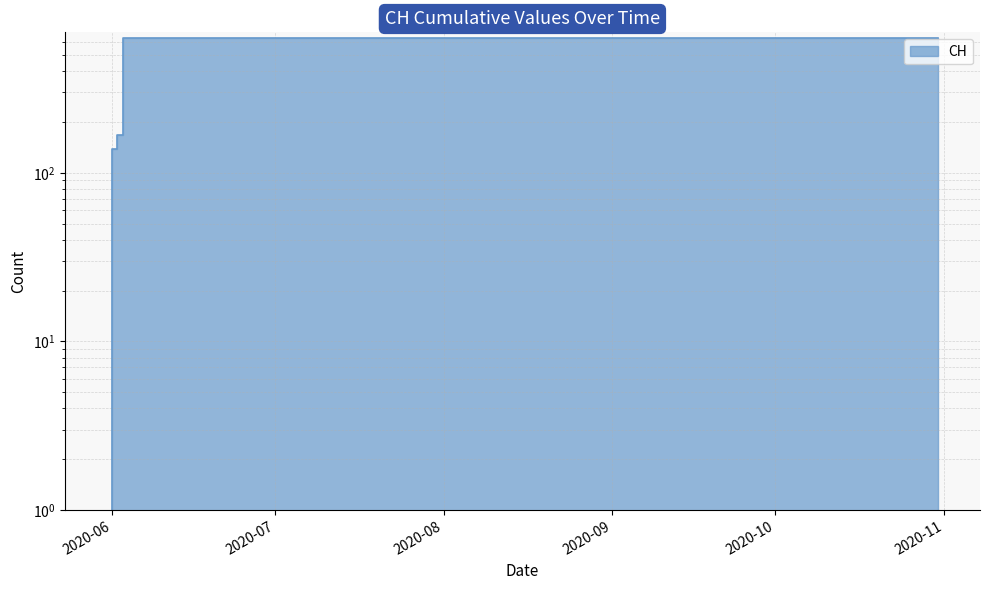

What value does the data have at 2020-09-10, to the nearest 50?

650